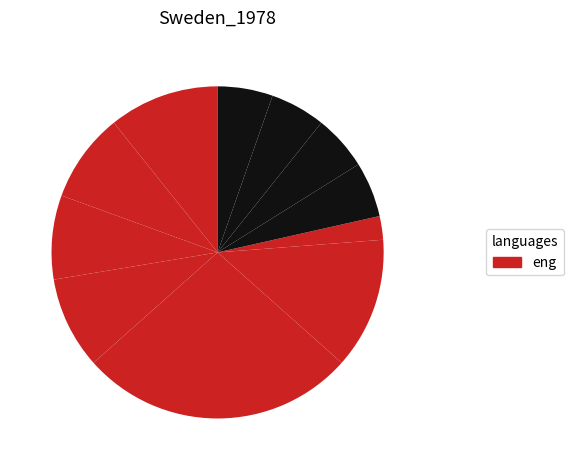

How many slices are in this pie chart?

11